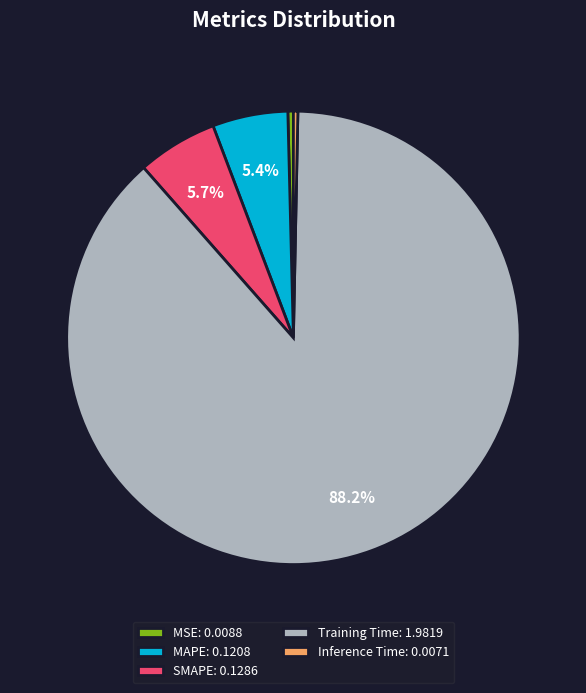

The MAPE slice represents 5% of the pie. True or false?

True